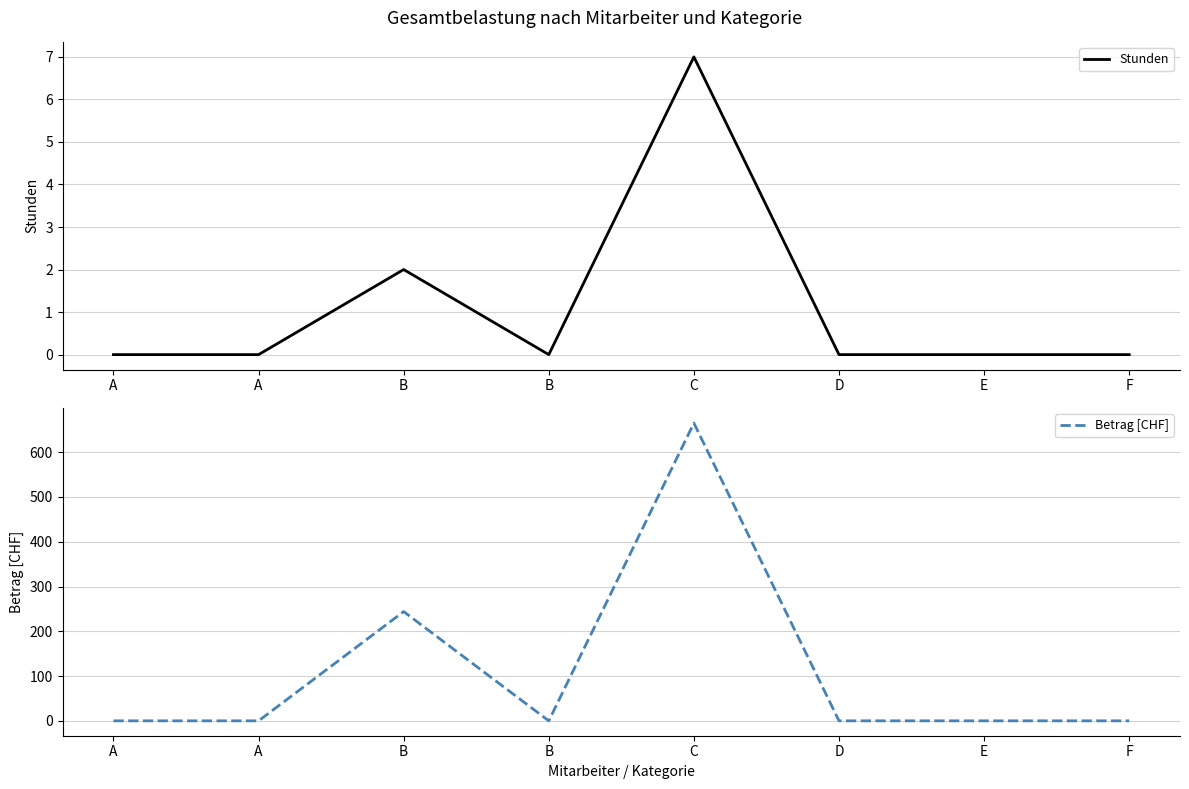

Rank the series by their average value, from highest to lowest.

Betrag [CHF], Stunden